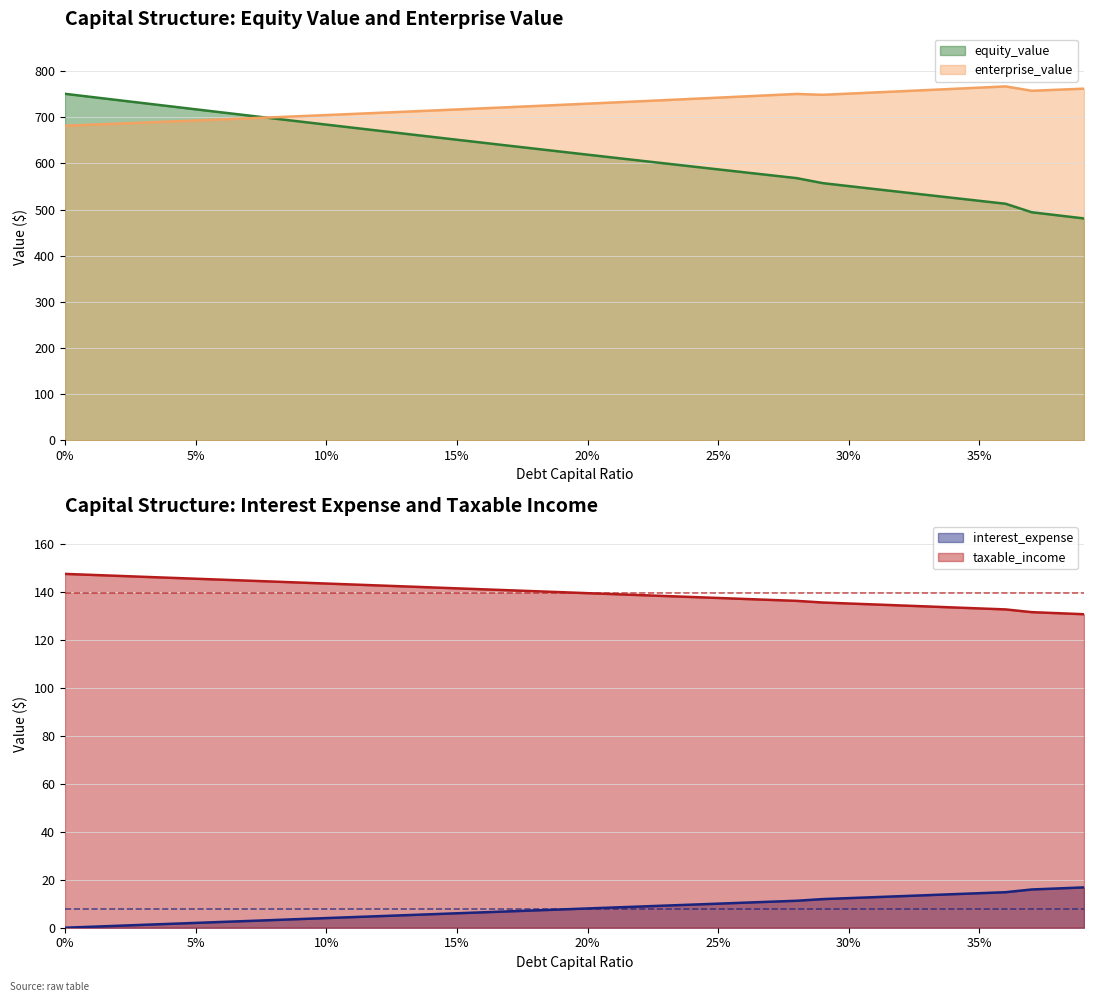

True or false: equity_value and interest_expense cross at least once.

False